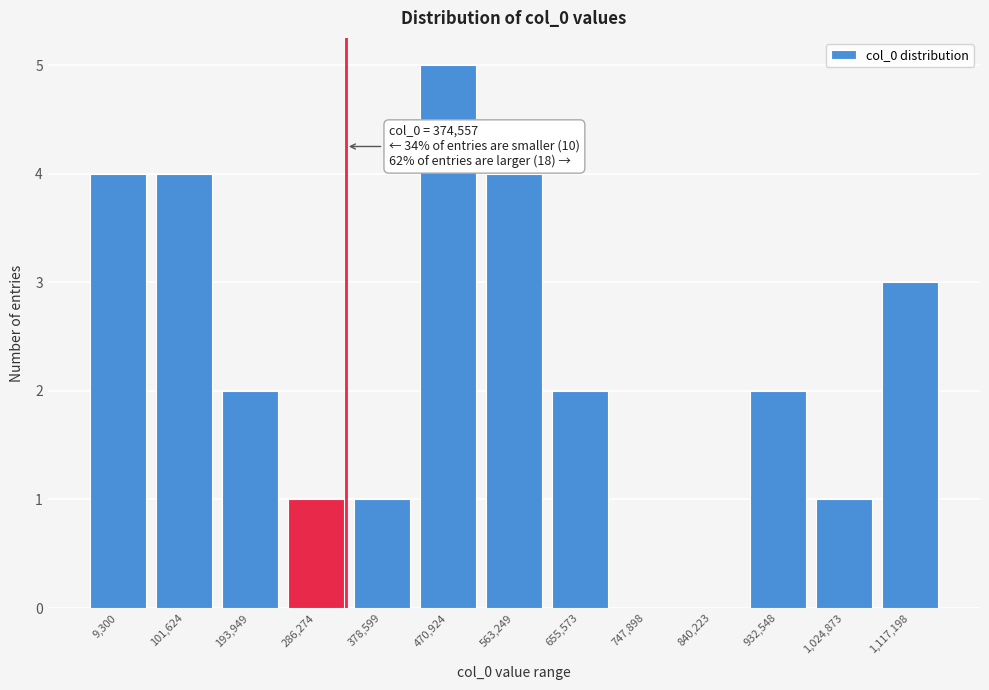

Reading left to right, transcribe all the data shown in this chart.

9,300=4	101,624=4	193,949=2	286,274=1	378,599=1	470,924=5	563,249=4	655,573=2	747,898=0	840,223=0	932,548=2	1,024,873=1	1,117,198=3